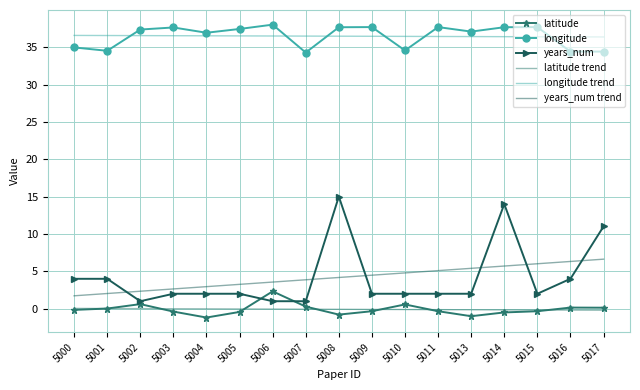

What is the lowest value of the years_num trend series?

1.7